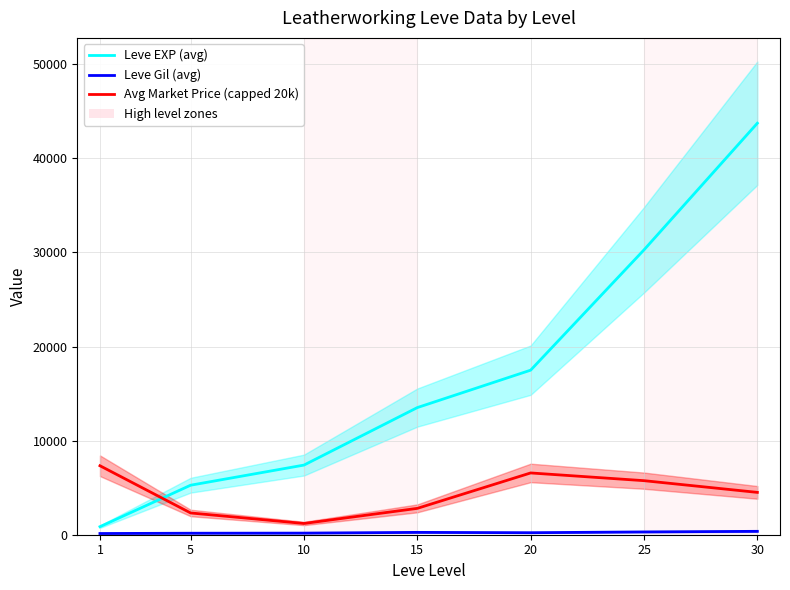

Reading left to right, list all the values displayed in this chart.

Leve EXP (avg): 1=853.3	5=5261.7	10=7400.0	15=13510.0	20=17486.7	25=30270.0	30=43730.0
Leve Gil (avg): 1=128.0	5=159.0	10=170.7	15=249.7	20=214.2	25=297.3	30=361.0
Avg Market Price (capped 20k): 1=7330.5	5=2312.2	10=1194.7	15=2800.8	20=6565.2	25=5744.0	30=4499.5